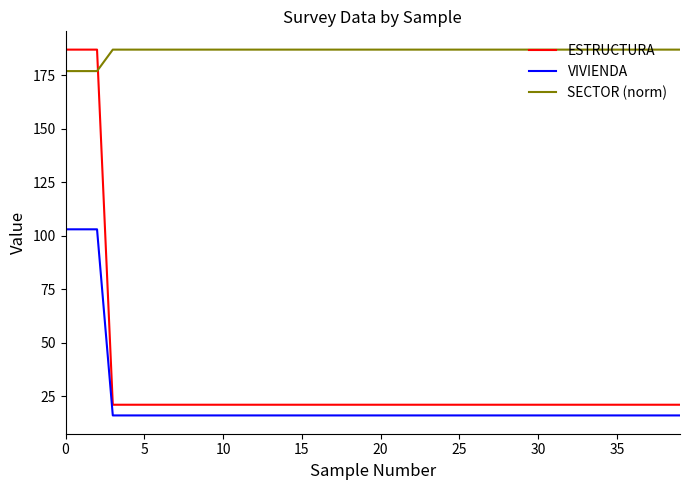

Which series has the largest total across all categories?

SECTOR (norm)